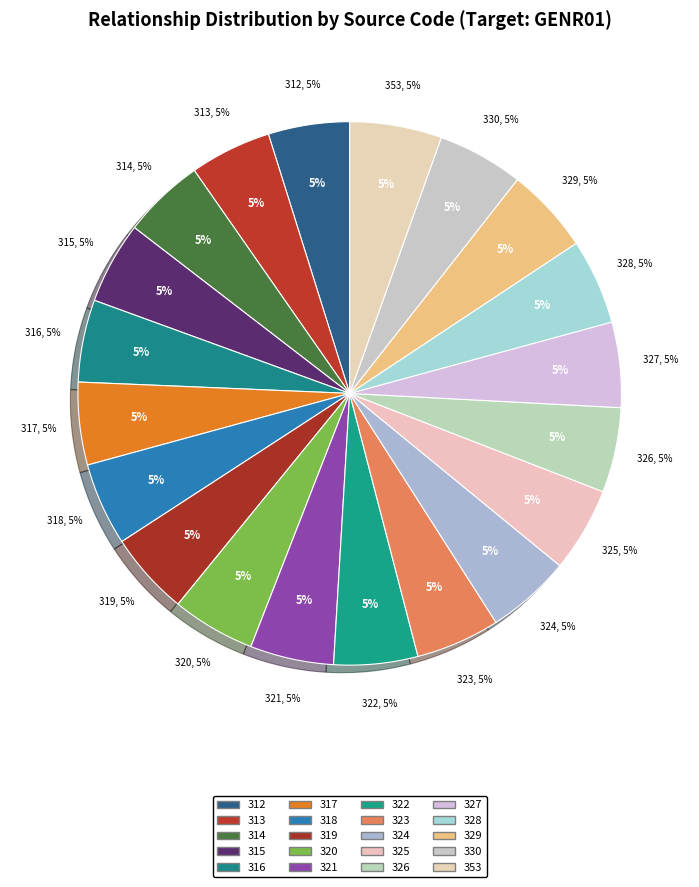

What percentage is the 316 slice, to the nearest percent?

5%